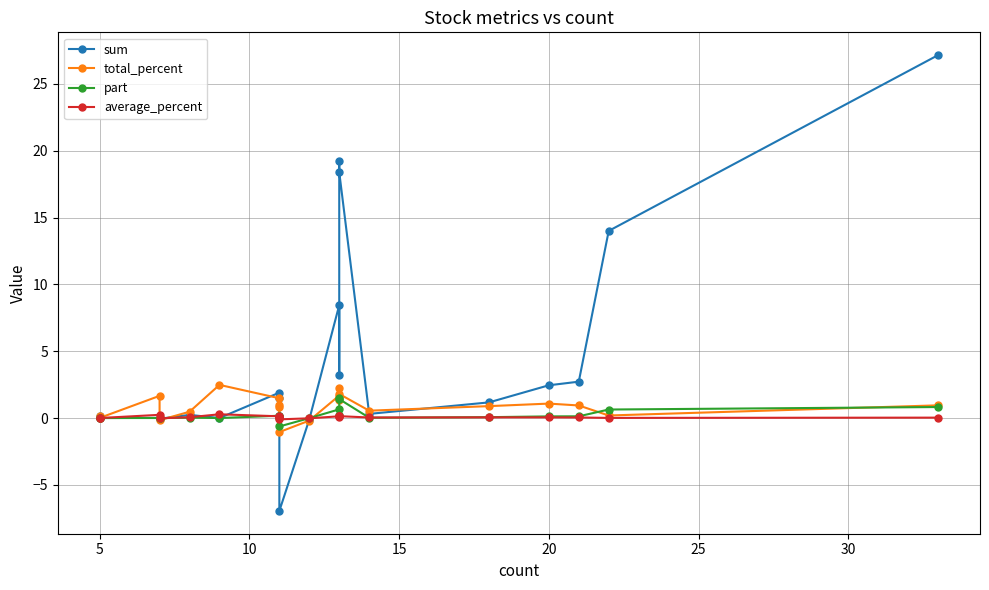

How many intersections are there between average_percent and part?

8